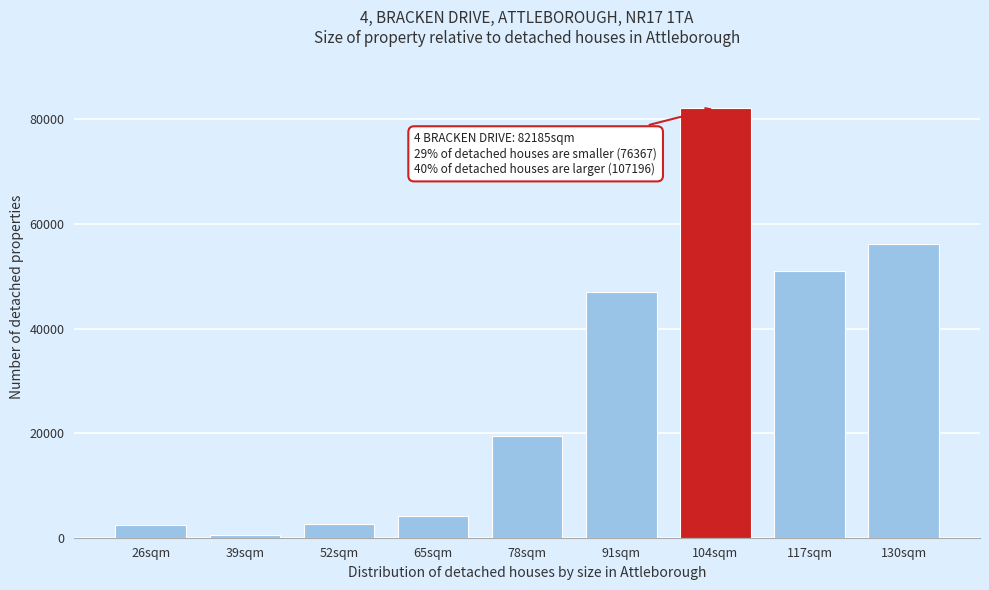

Is it true that the value at 78sqm is 12687?

False